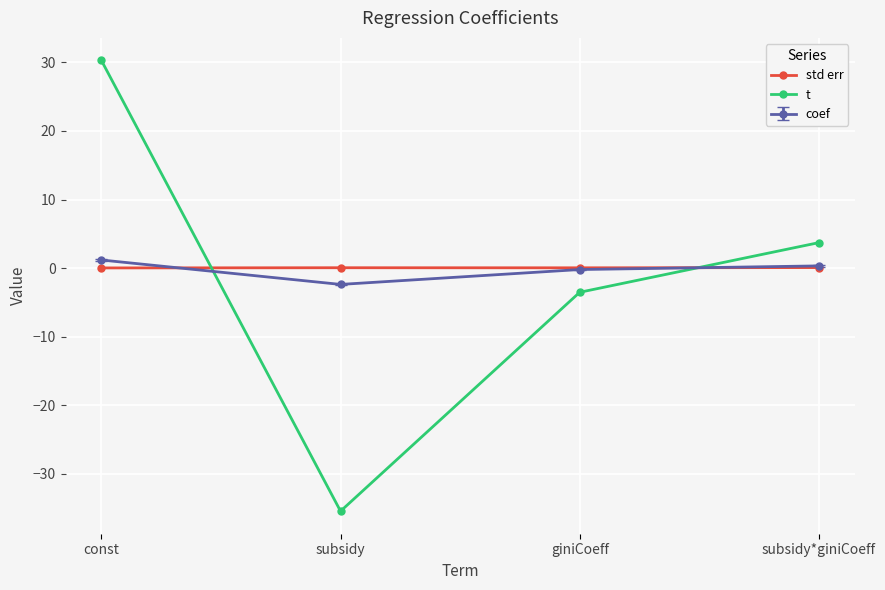

The std err series shows 0.1 at subsidy*giniCoeff. True or false?

True